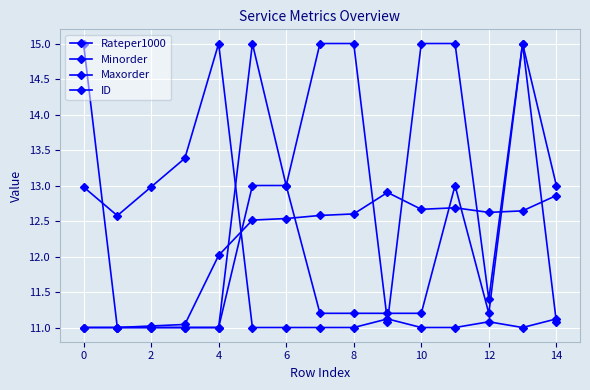

Is this an area chart (filled region under the line)?

No